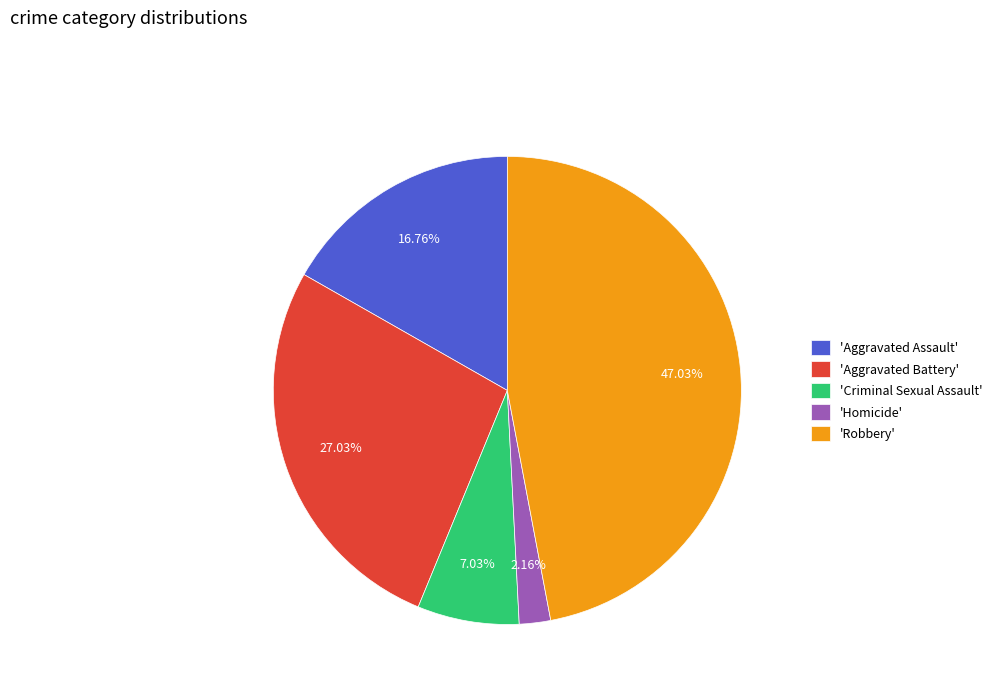

To the nearest percent, what is the difference between the largest and smallest slice percentages?

45%